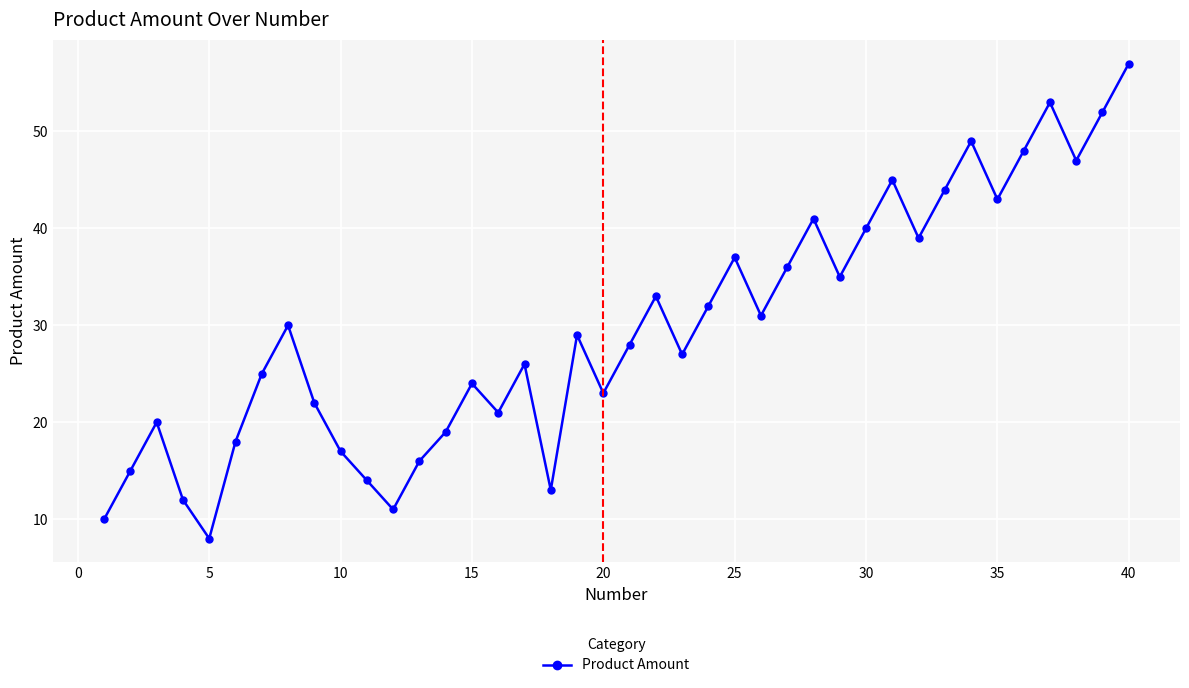

True or false: the data has more than 0 interior local peaks.

True